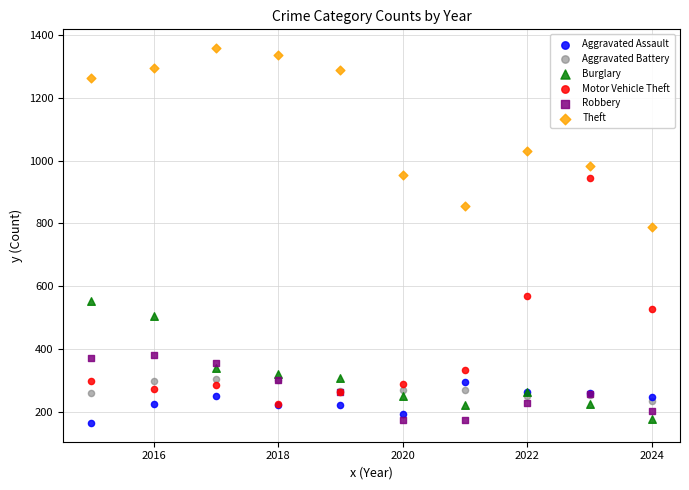

Across all series, what Y value is closest to 761?

789